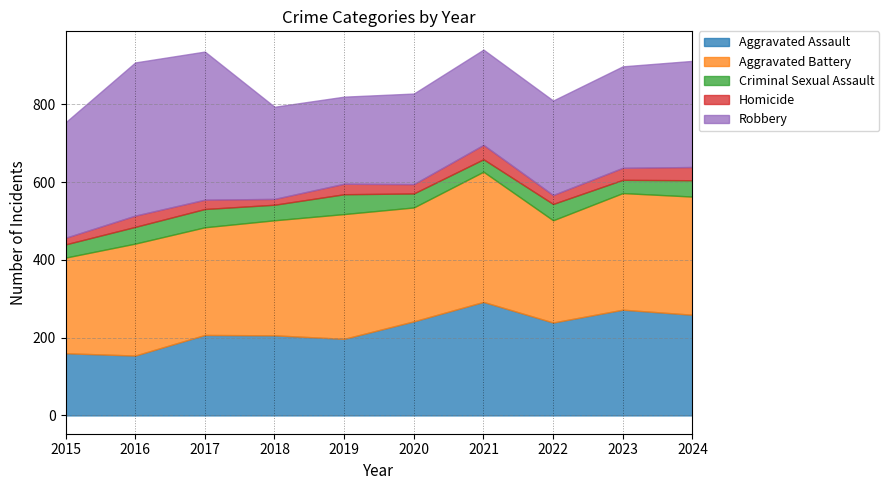

Between 2020 and 2023, which is larger?

2023